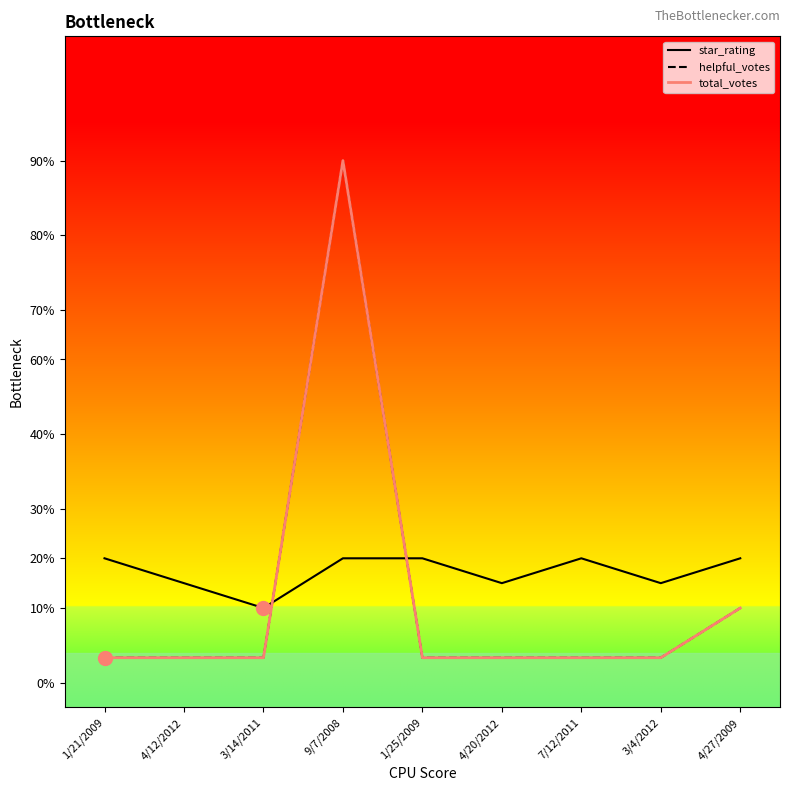

Does the chart display data point markers on the line(s)?

No